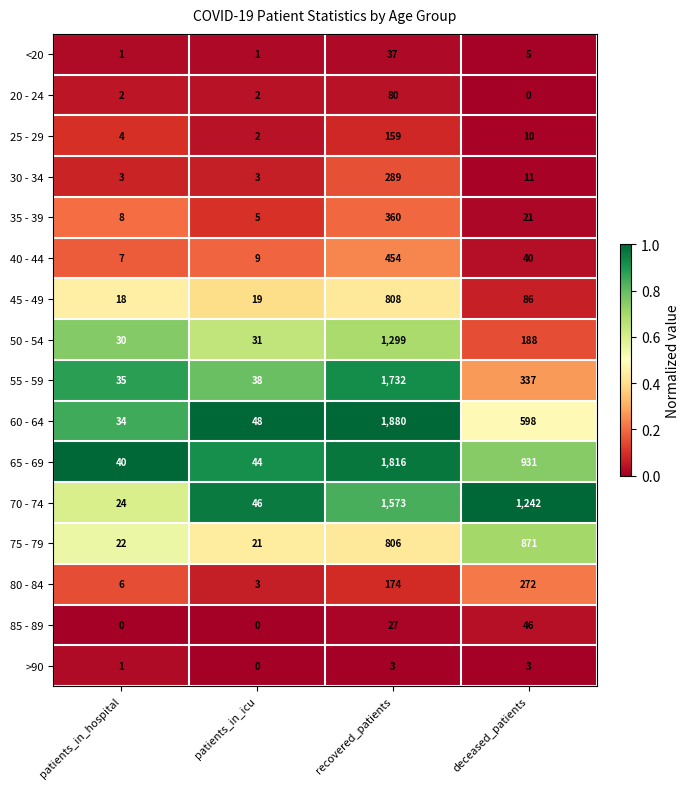

What is the total value across all series at deceased_patients?

4661